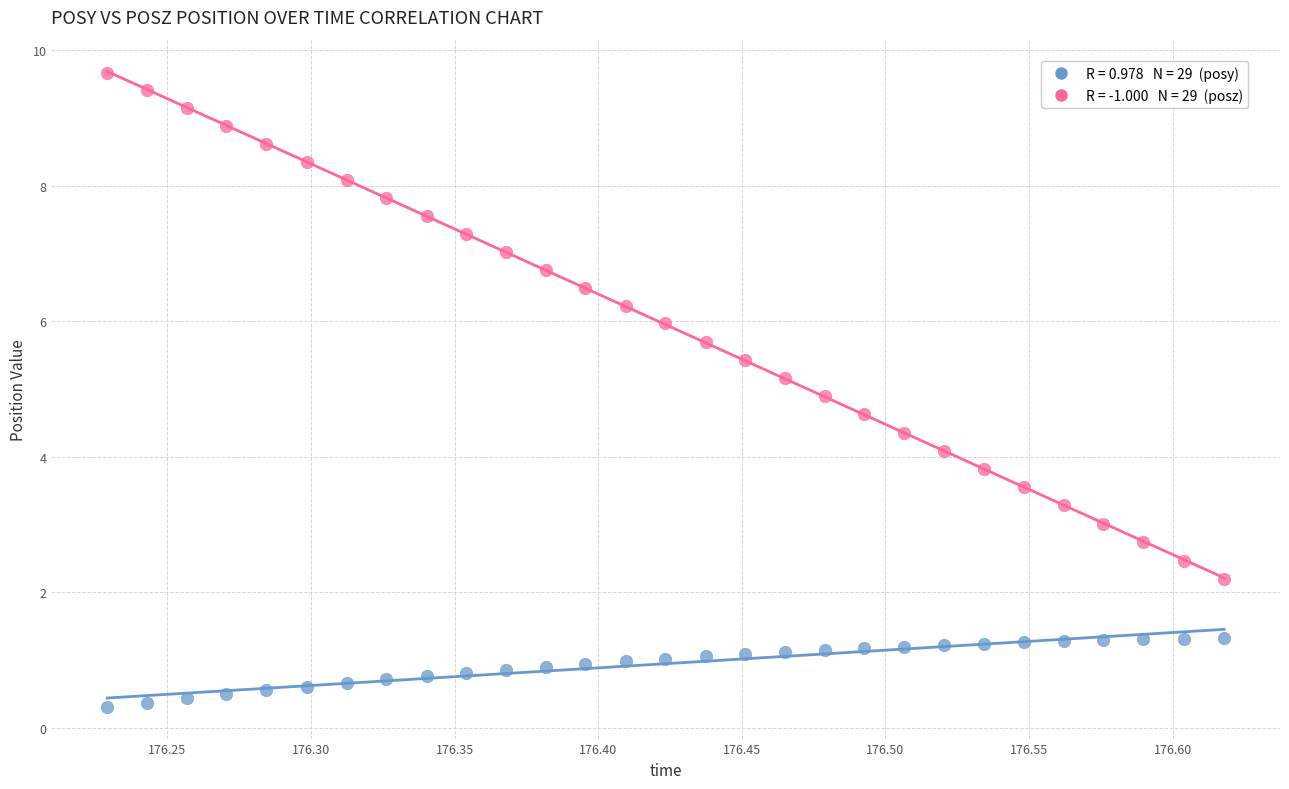

Across all data points, what is the range of Y values (max minus min)?

9.4